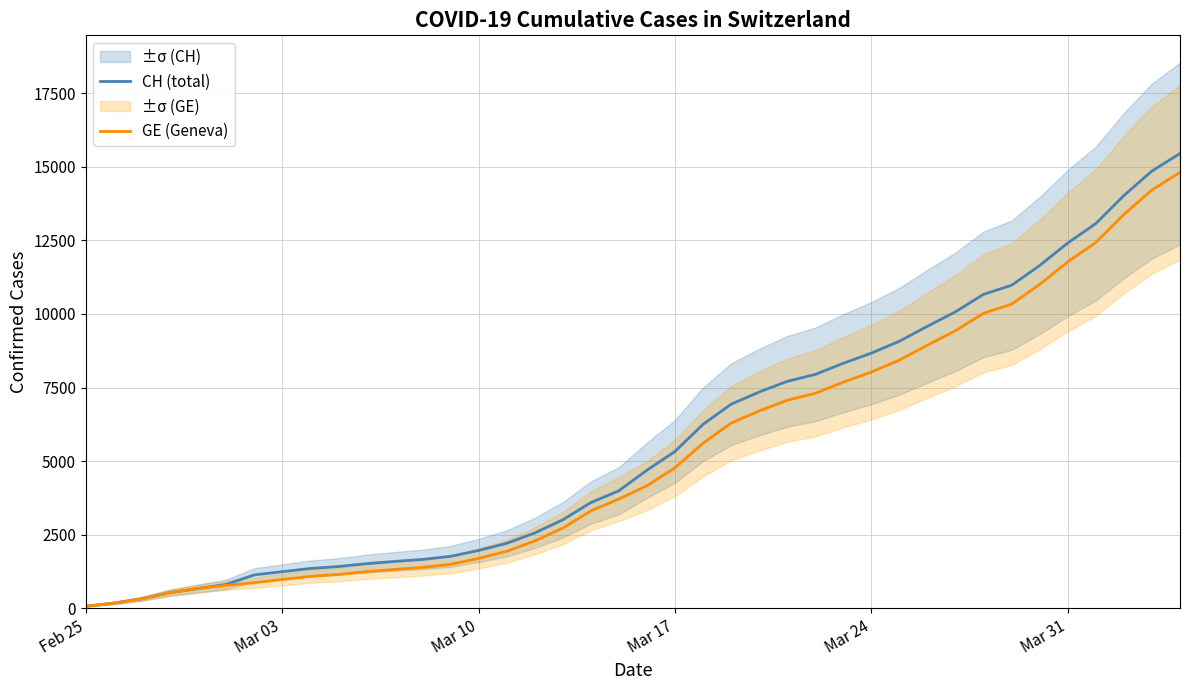

List the series in order of their peak value, lowest first.

GE (Geneva), CH (total)